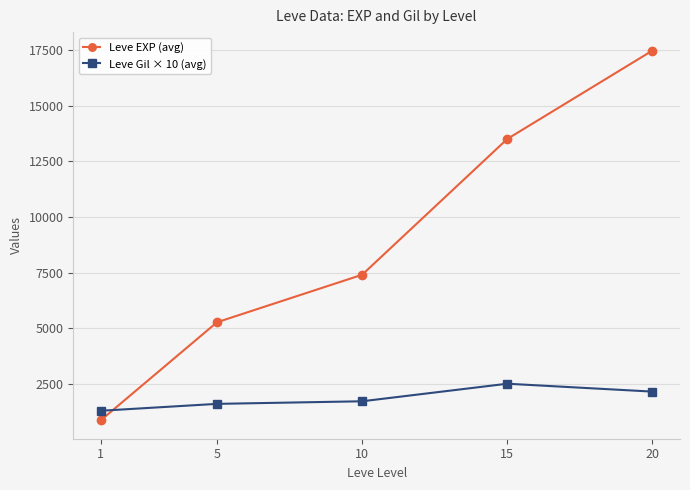

Reading left to right, what are all the values shown in this chart?

Leve EXP (avg): 1=853.3	5=5261.7	10=7400.0	15=13510.0	20=17486.7
Leve Gil × 10 (avg): 1=1280.0	5=1590.0	10=1706.7	15=2496.7	20=2141.7